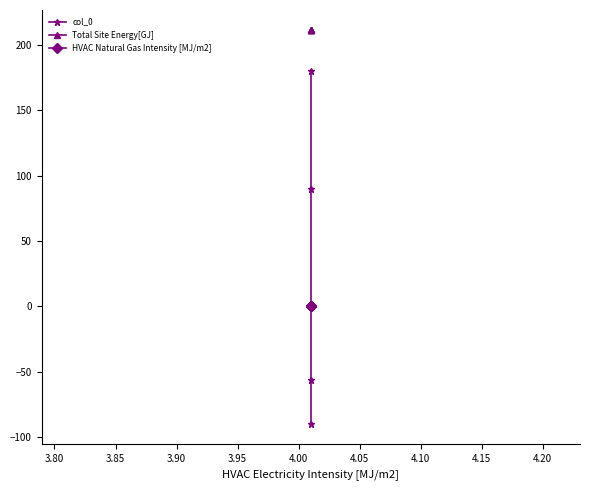

True or false: Total Site Energy[GJ] and col_0 intersect in this chart.

False